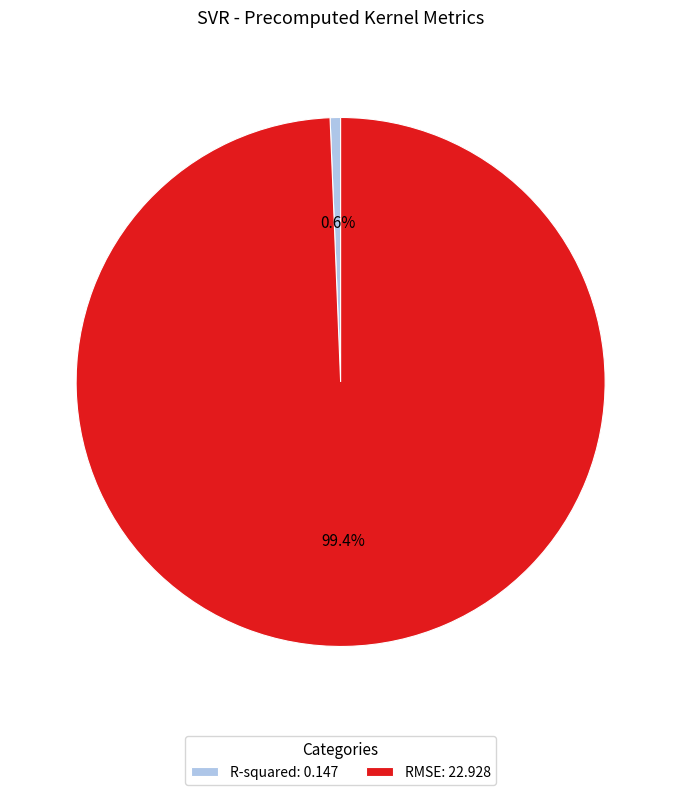

Which slice is the largest?

RMSE